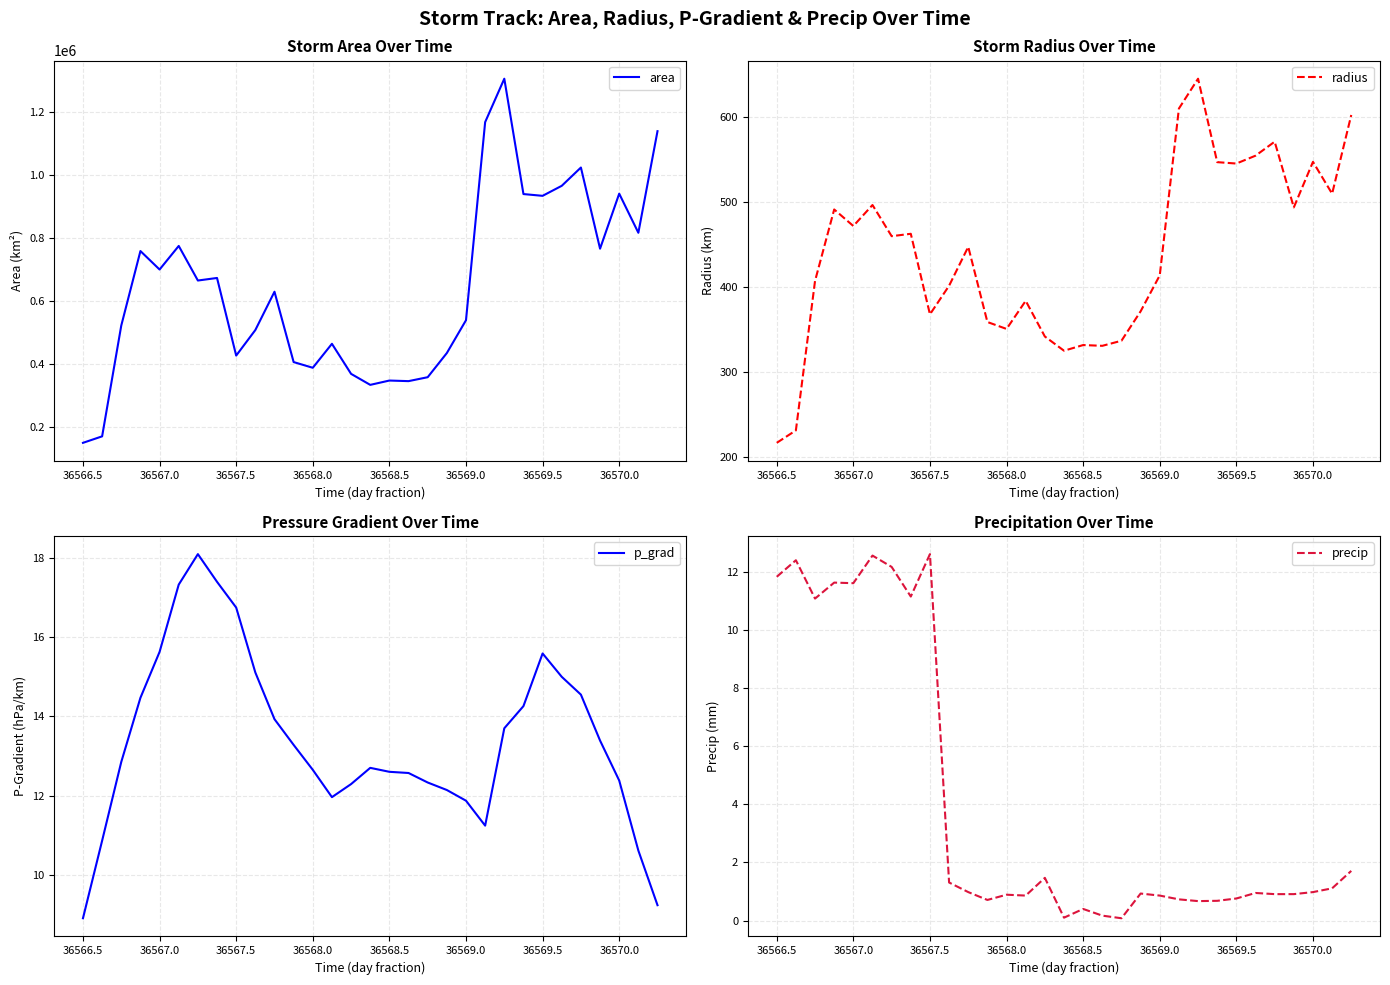

Is it true that area equals 933750 at 36569.5?

True